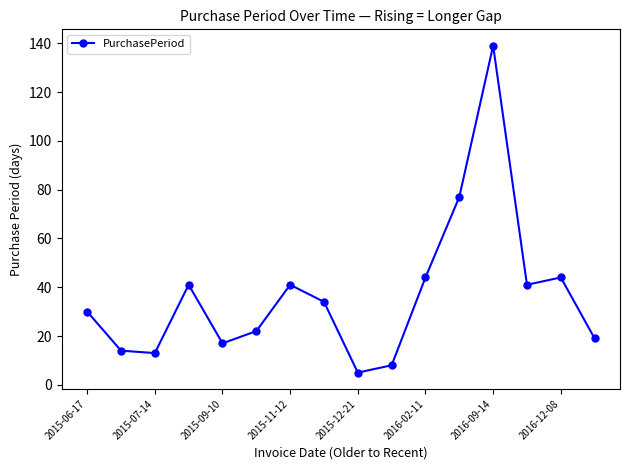

How many points are higher than both their immediate neighbors (excluding endpoints)?

4